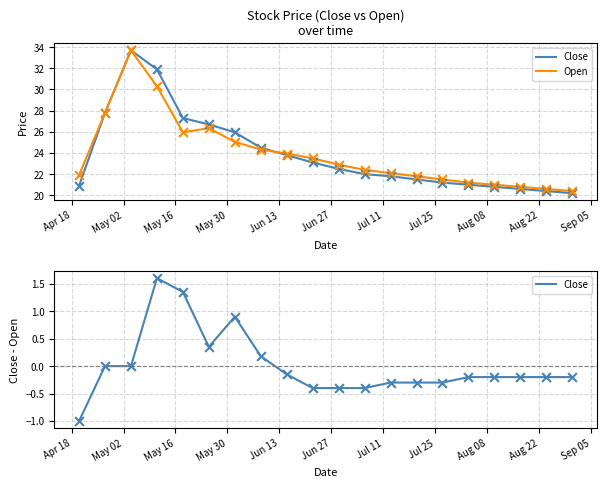

Which series has the largest total across all categories?

Open